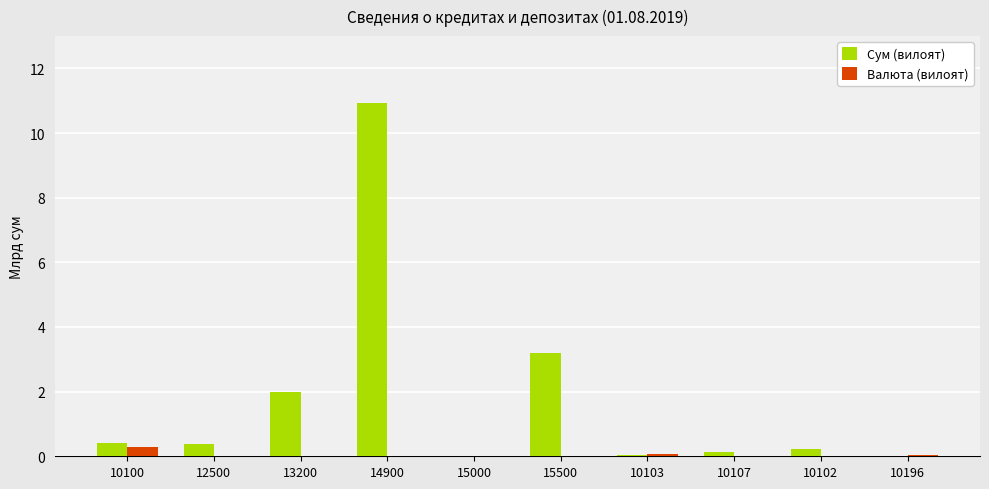

Is it true that Валюта (вилоят) equals 0.3 at 10100?

True